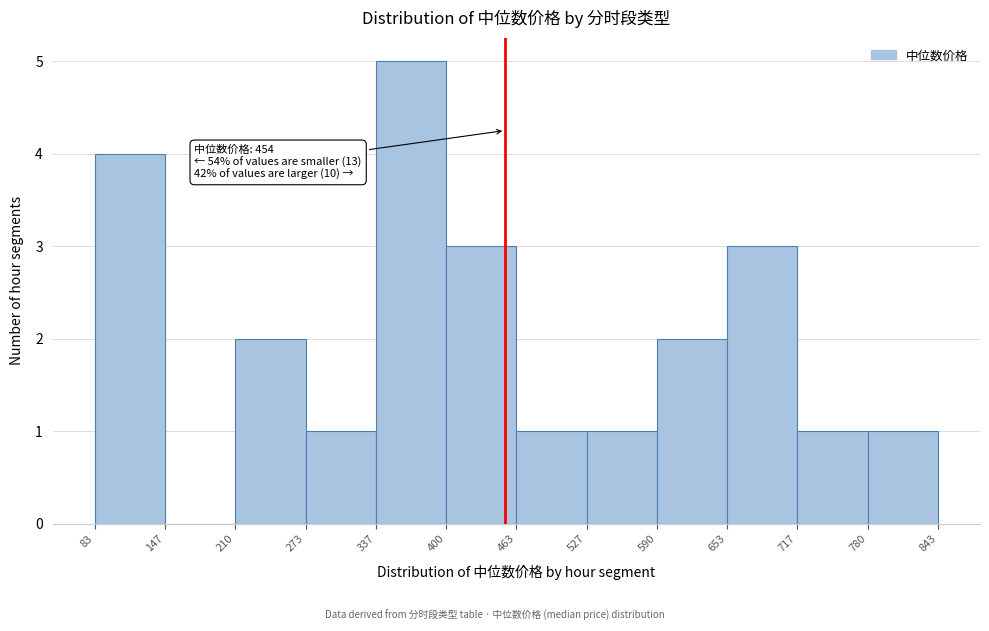

Which range on the x-axis has the tallest bar?

337 to 400